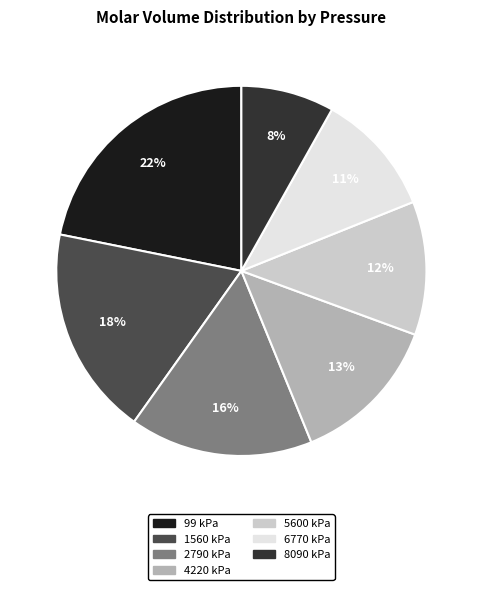

How many slices are in this pie chart?

7